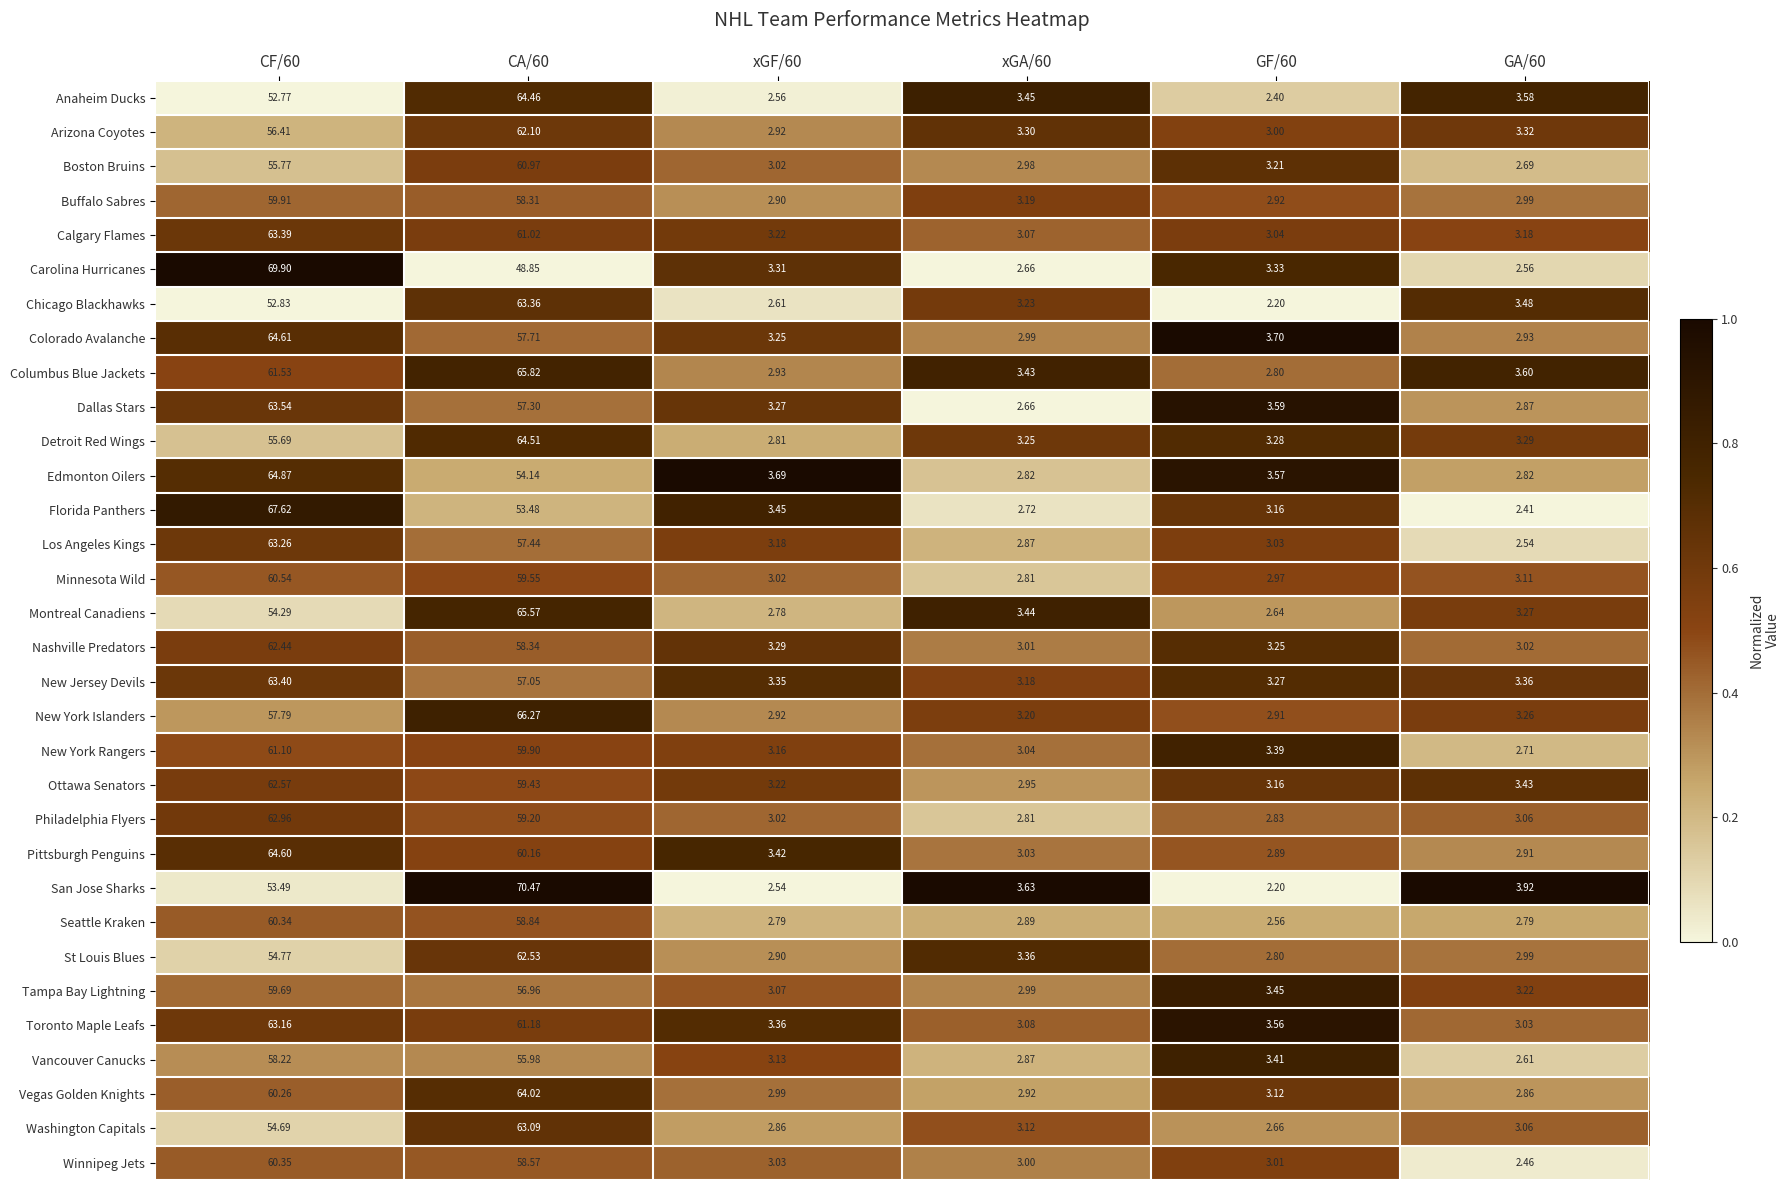

Which series has the widest spread of values?

San Jose Sharks